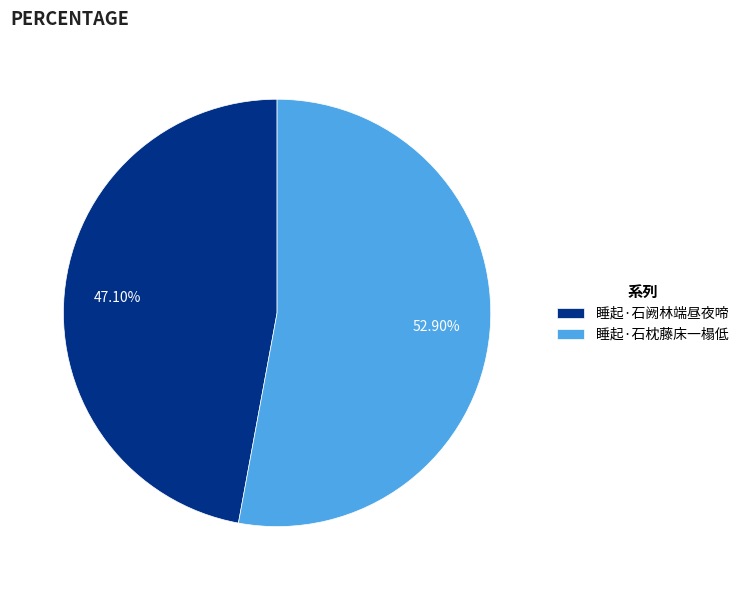

Does 睡起·石枕藤床一榻低 represent more than half of the total?

Yes